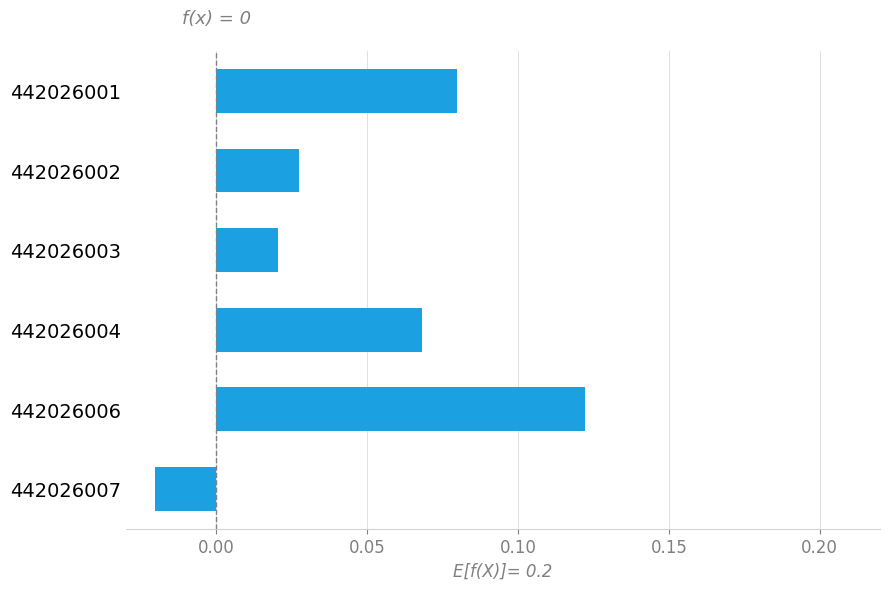

At which category does the chart reach its minimum across all series?

442026007